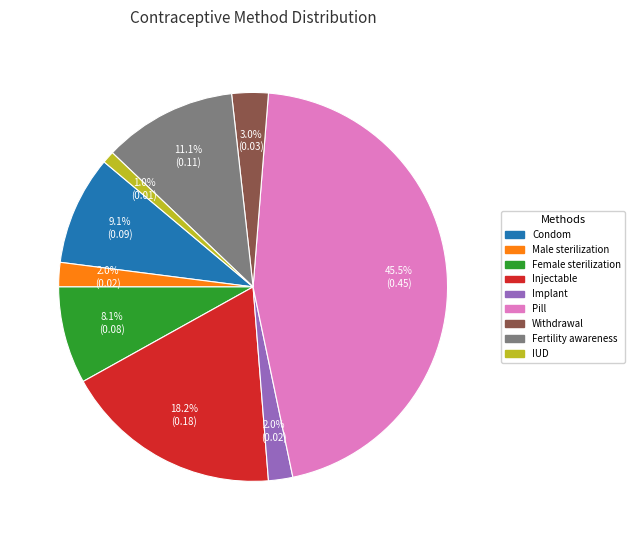

Which slice is the largest?

Pill